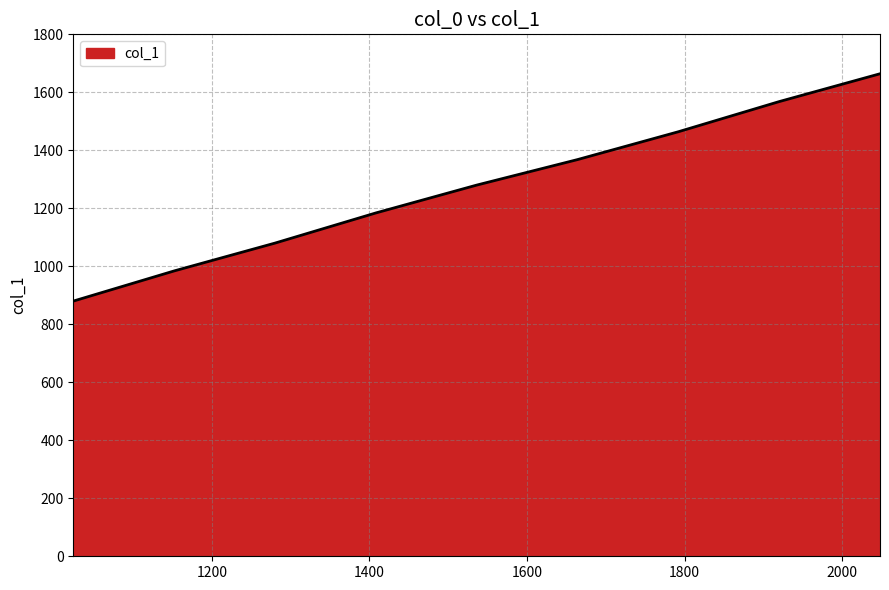

What is the smallest value displayed?

880